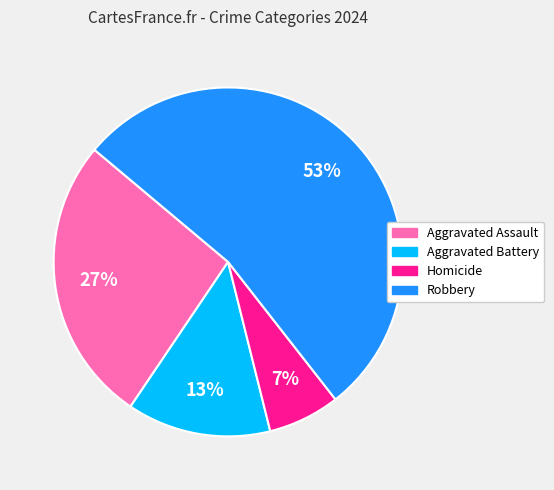

Rank the categories by value from lowest to highest.

Homicide, Aggravated Battery, Aggravated Assault, Robbery